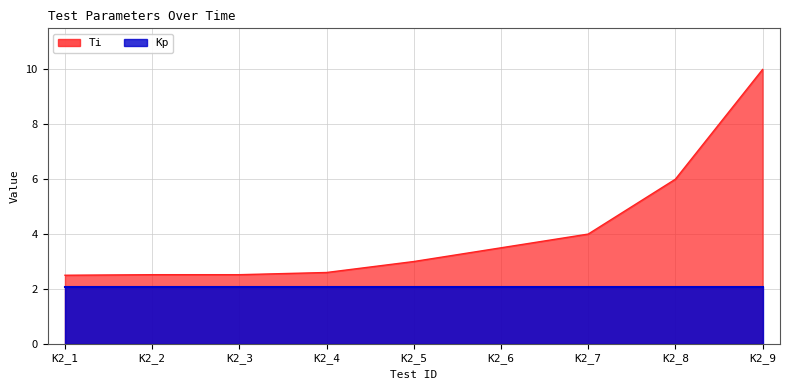

Which label corresponds to the largest value in the chart?

K2_9